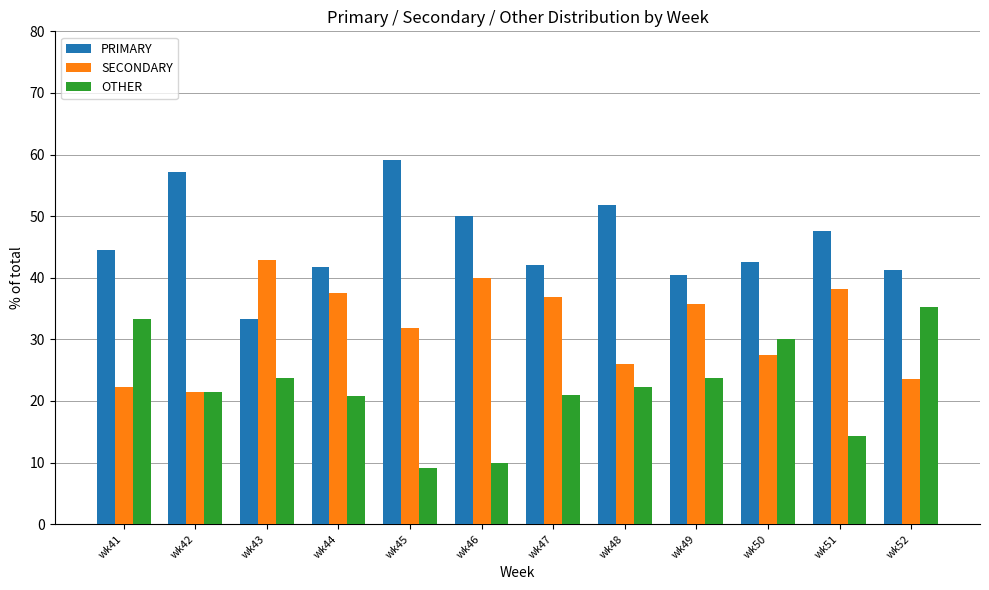

Is it true that OTHER equals 20.8 at wk44?

True